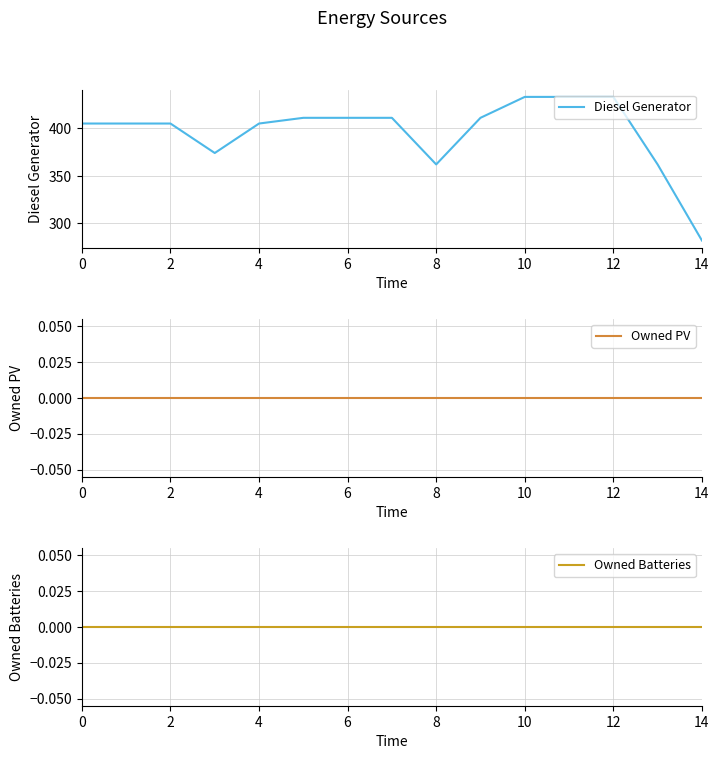

Is this an area chart (filled region under the line)?

No